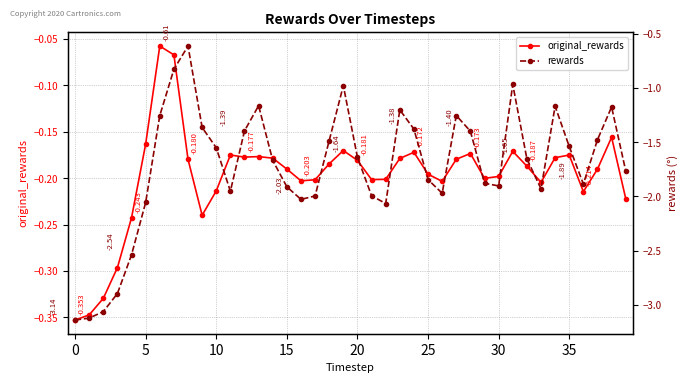

True or false: original_rewards has more than 0 interior local peaks.

True